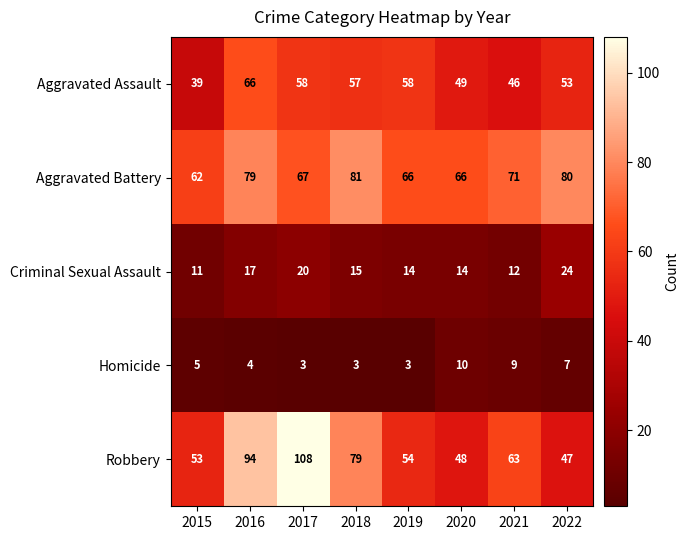

At 2015, list the series in order from smallest to largest.

Homicide, Criminal Sexual Assault, Aggravated Assault, Robbery, Aggravated Battery